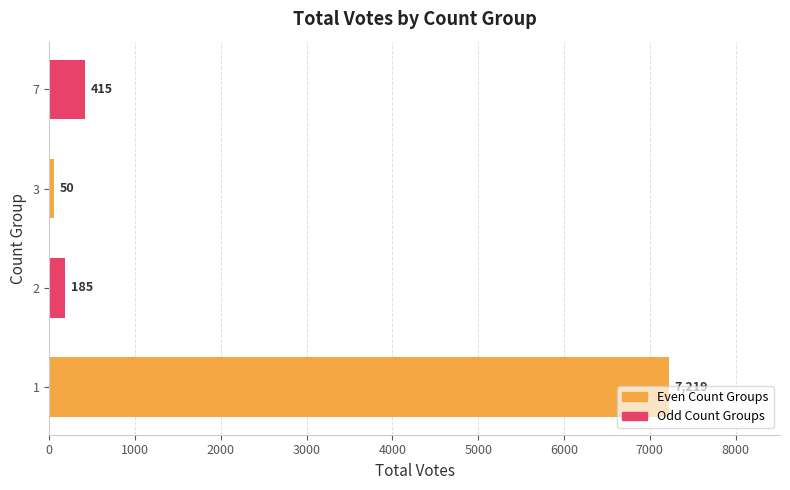

What is the maximum value shown in the chart?

7219